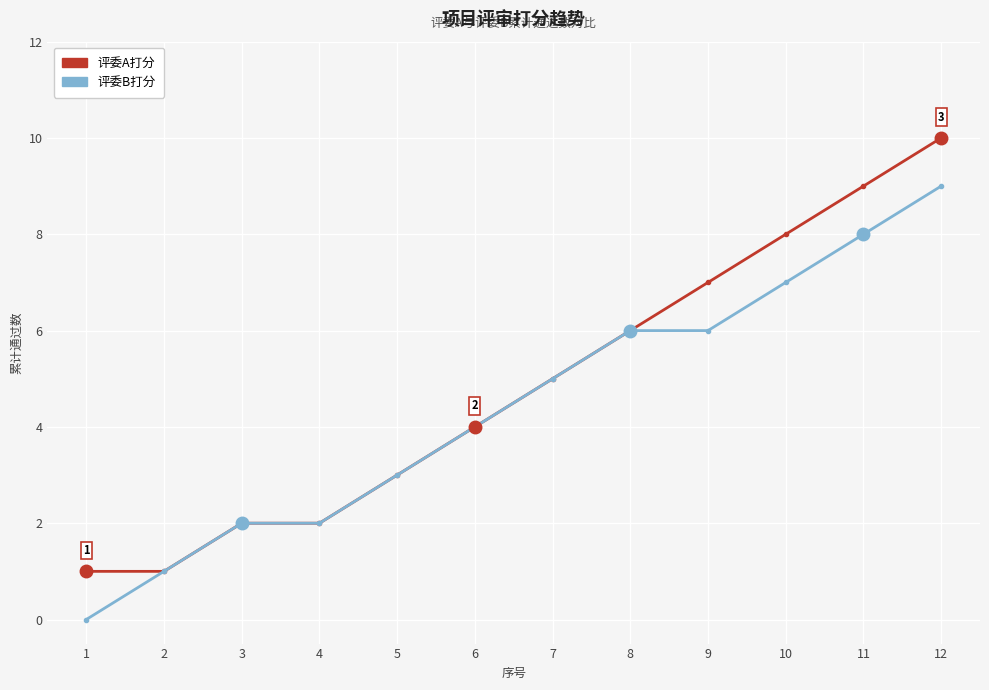

What are all the series names shown in the legend?

评委A打分, 评委B打分